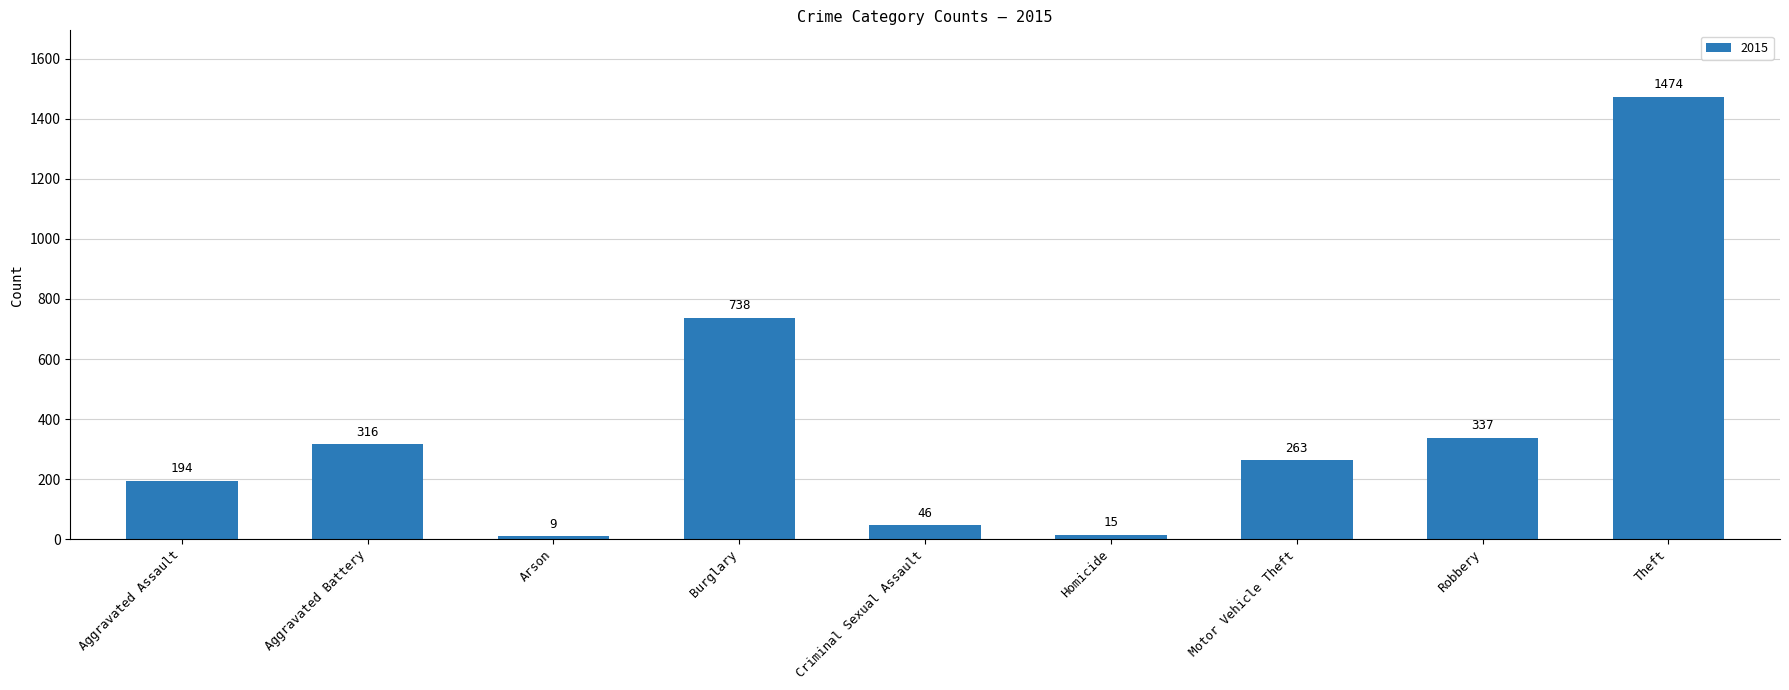

What is the label of the 7th bar from the left?

Motor Vehicle Theft